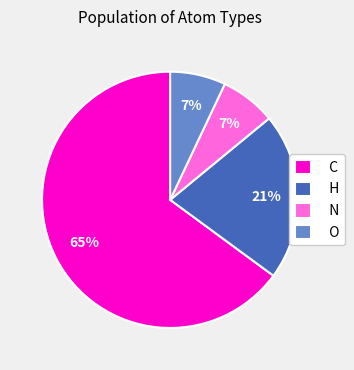

Is there any slice that represents more than half of the pie?

Yes